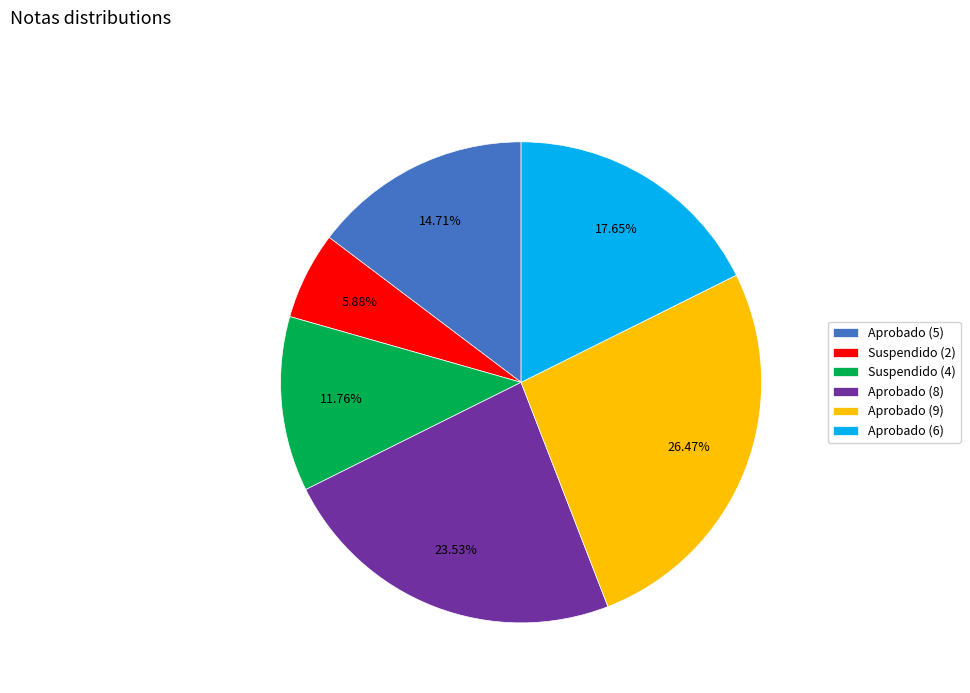

Does any single category account for the majority?

No